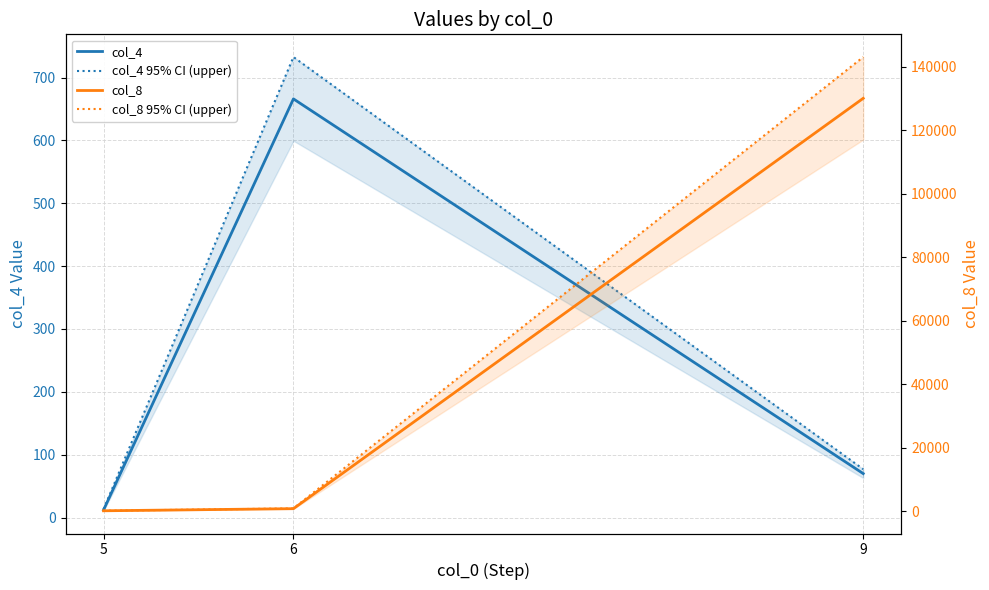

The col_4 95% CI (upper) series shows 13.2 at 5. True or false?

True